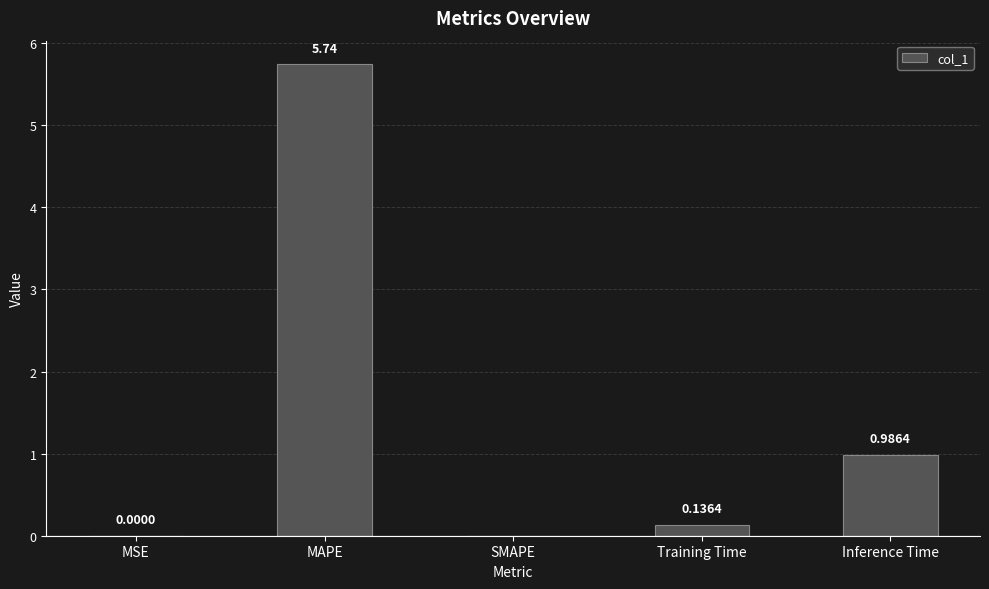

What is the average value?

1.4